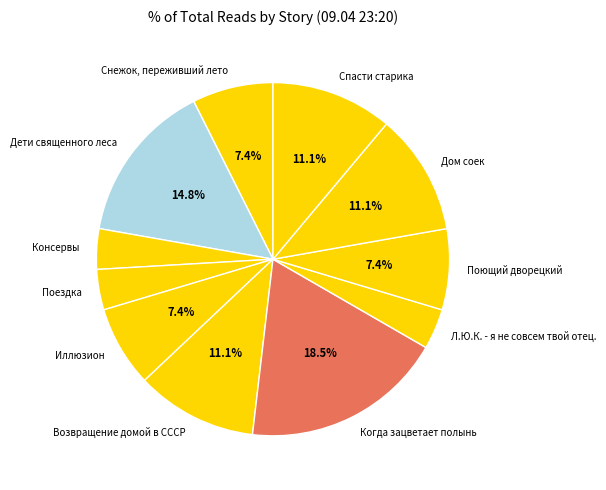

Is Консервы the majority of the pie?

No